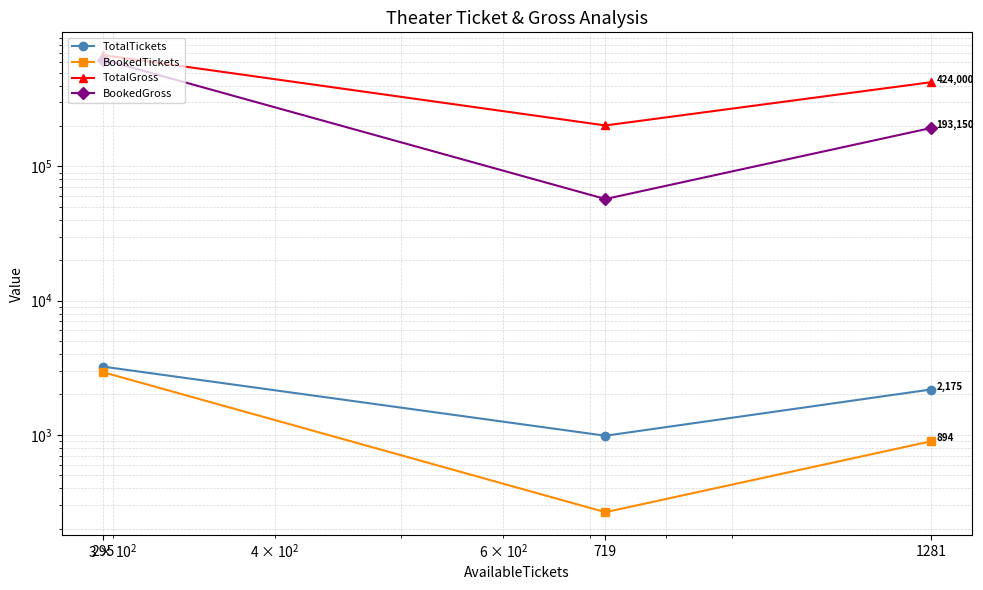

What is the difference between the maximum and minimum values in the TotalTickets series?

2234